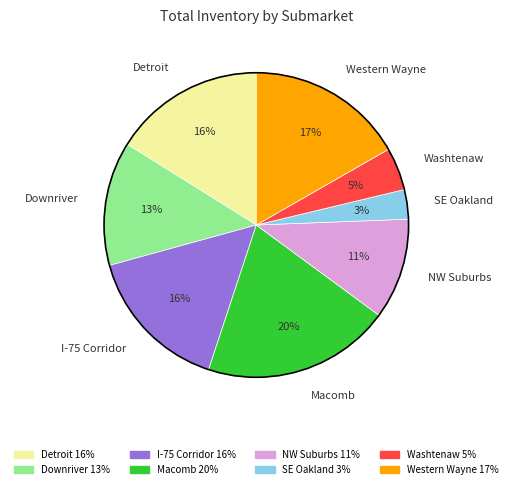

To the nearest percent, what is the difference between the largest and smallest slice percentages?

17%